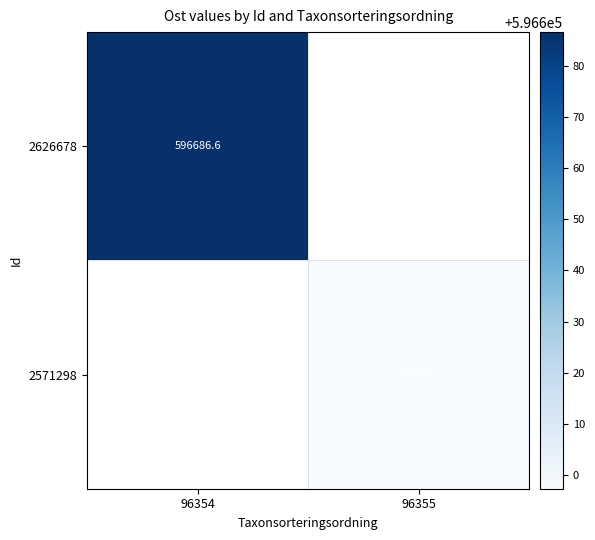

Which category has the highest value across all series?

96354